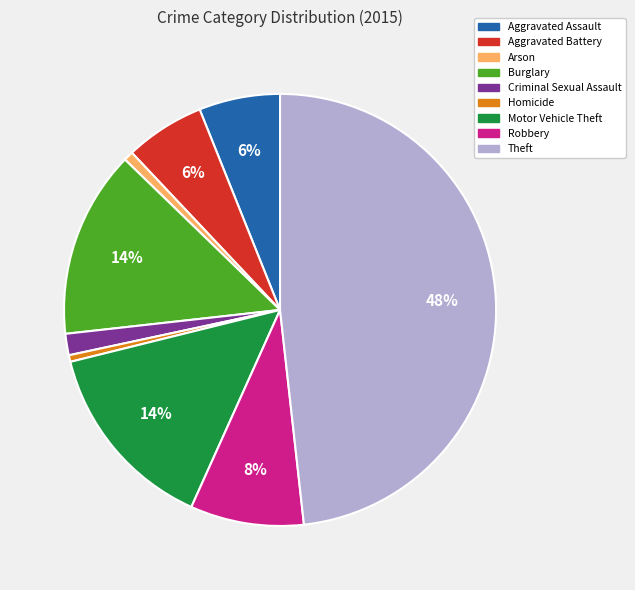

What is the ratio of the value at Aggravated Assault to the value at Burglary?

0.4